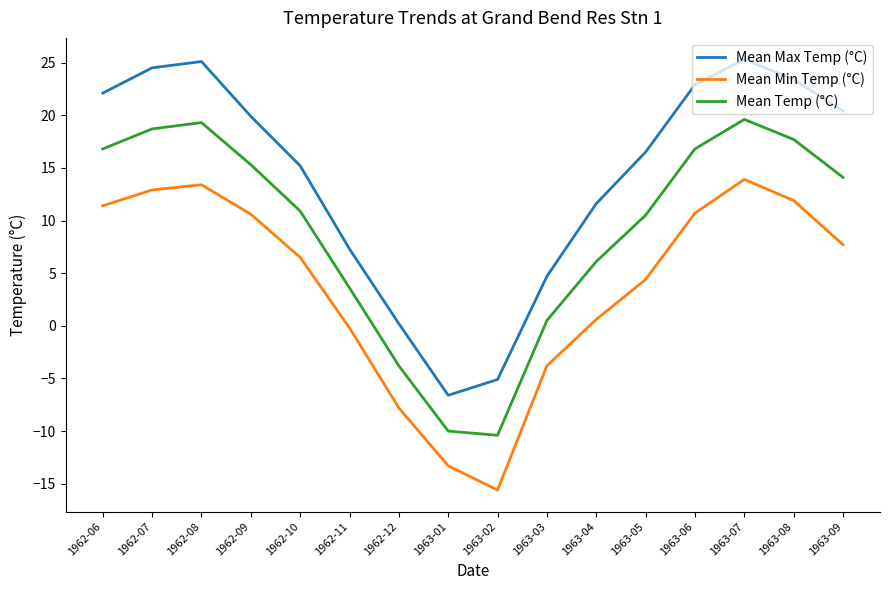

True or false: Mean Min Temp (°C) and Mean Max Temp (°C) intersect in this chart.

False